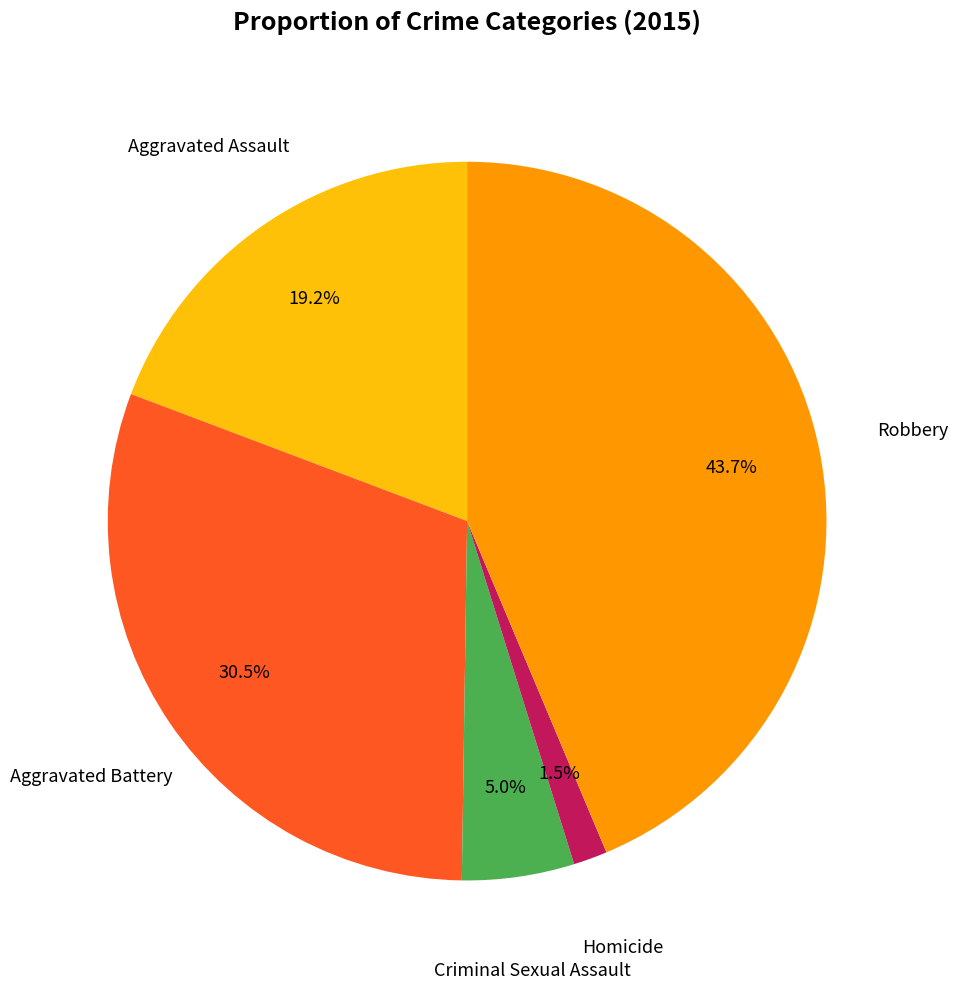

Does any single category account for the majority?

No